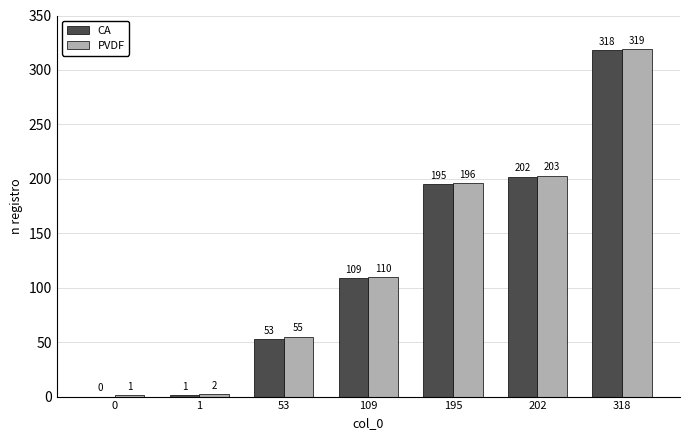

What is the difference between the PVDF values at 0 and 318?

318